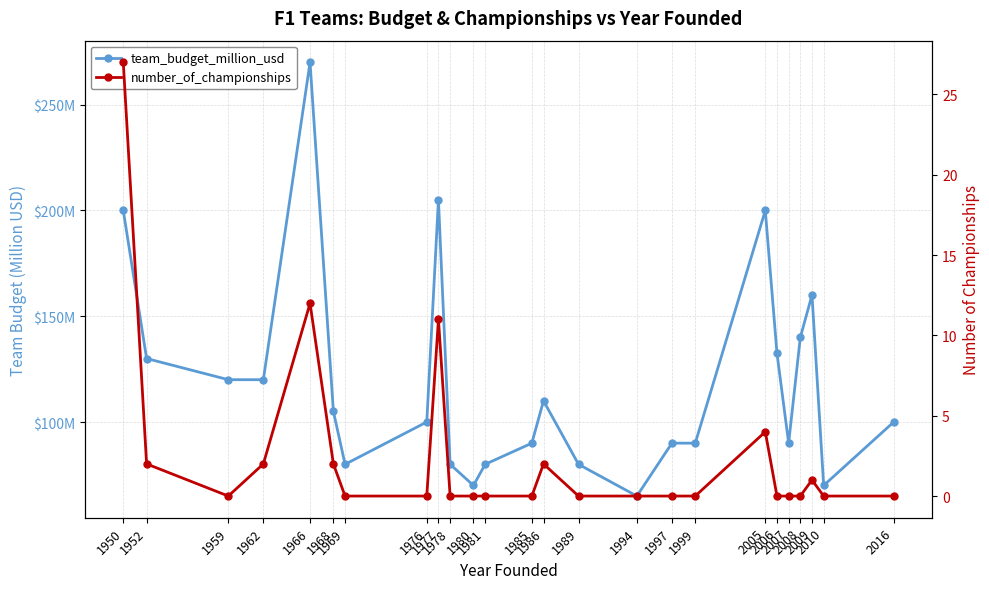

At which label is team_budget_million_usd closest to 167?

2009